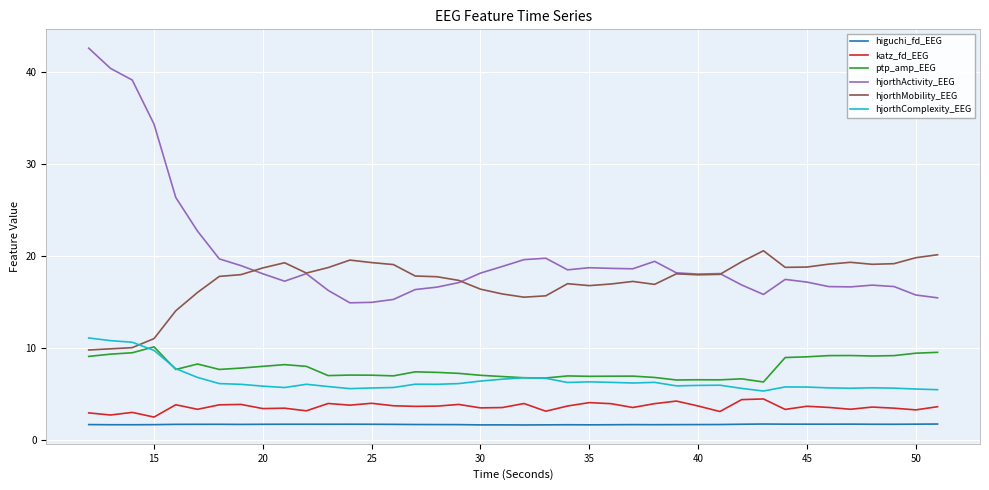

Which series has the largest total across all categories?

hjorthActivity_EEG